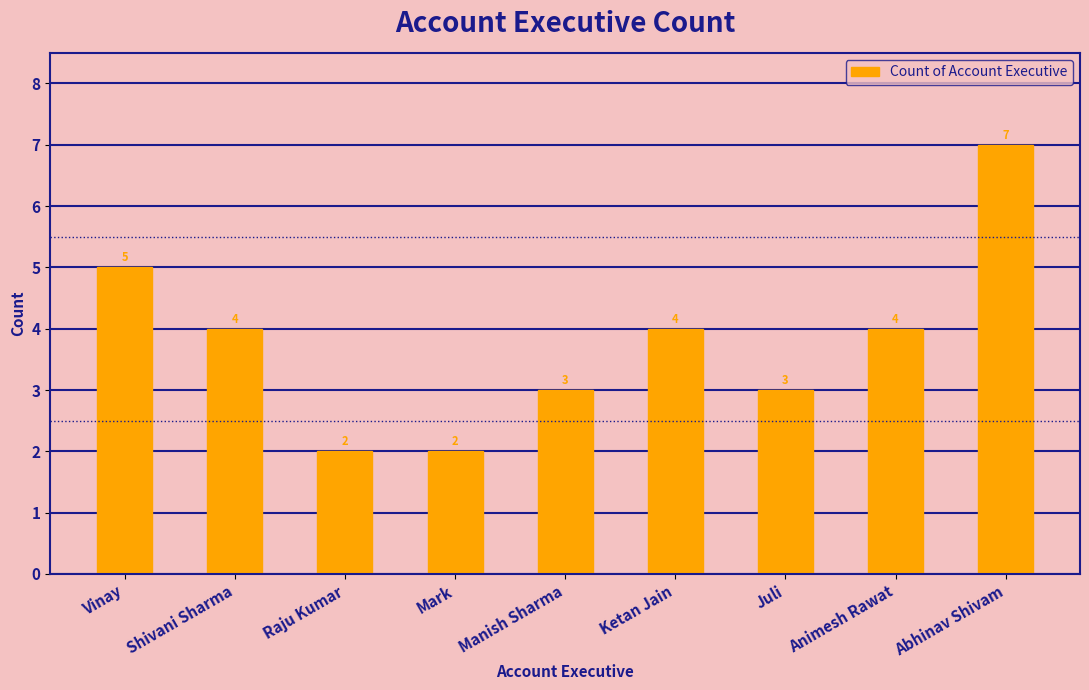

Is it true that the value at Shivani Sharma is 5?

False